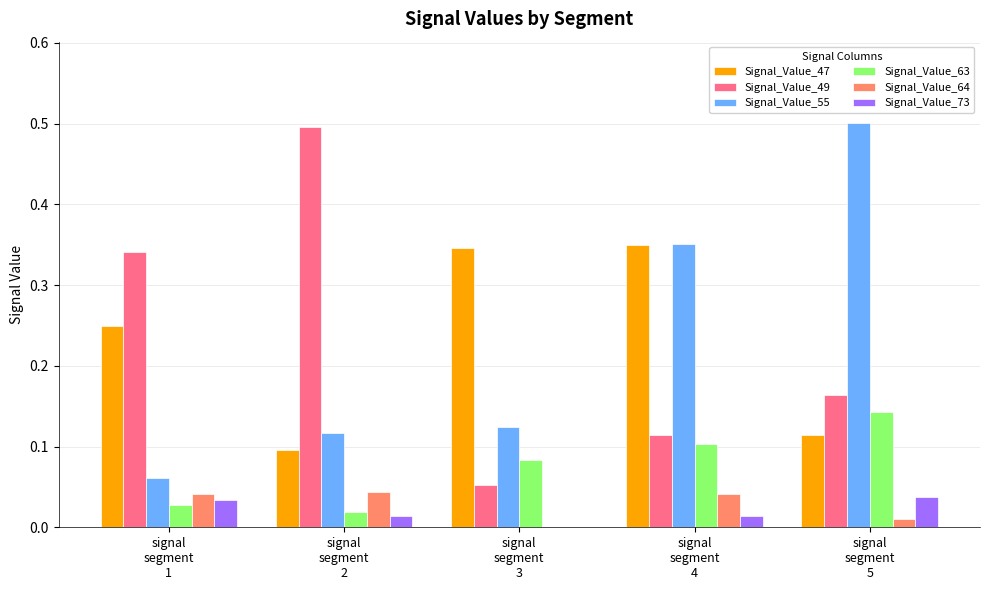

What is the maximum value shown in the chart?

0.5